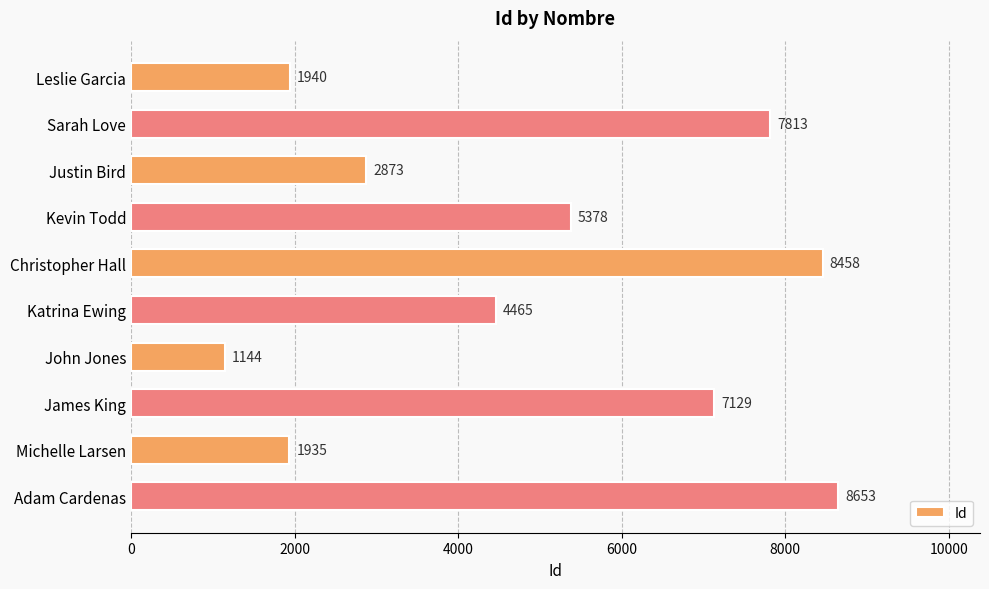

List the labels in order of value, largest first.

Adam Cardenas, Christopher Hall, Sarah Love, James King, Kevin Todd, Katrina Ewing, Justin Bird, Leslie Garcia, Michelle Larsen, John Jones